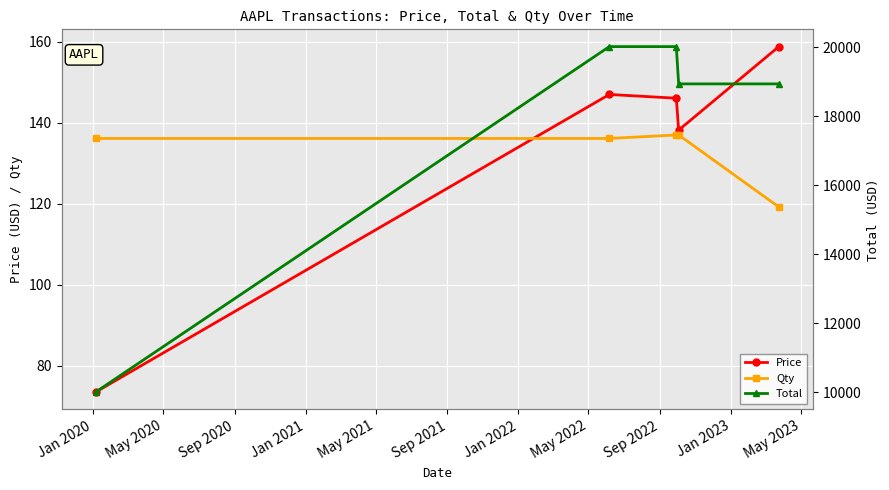

What is the maximum value for Price?

158.9